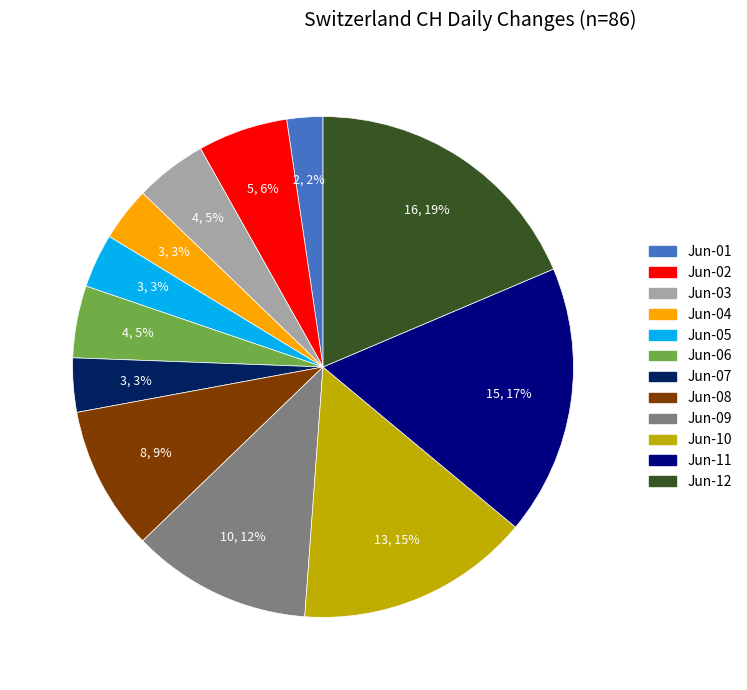

To the nearest percent, what is the average slice percentage?

8%